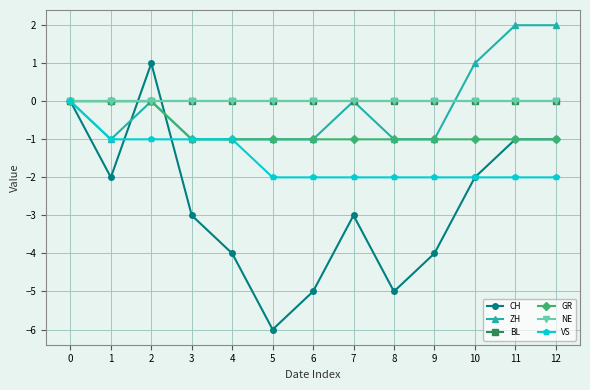

Which series has the largest total across all categories?

BL